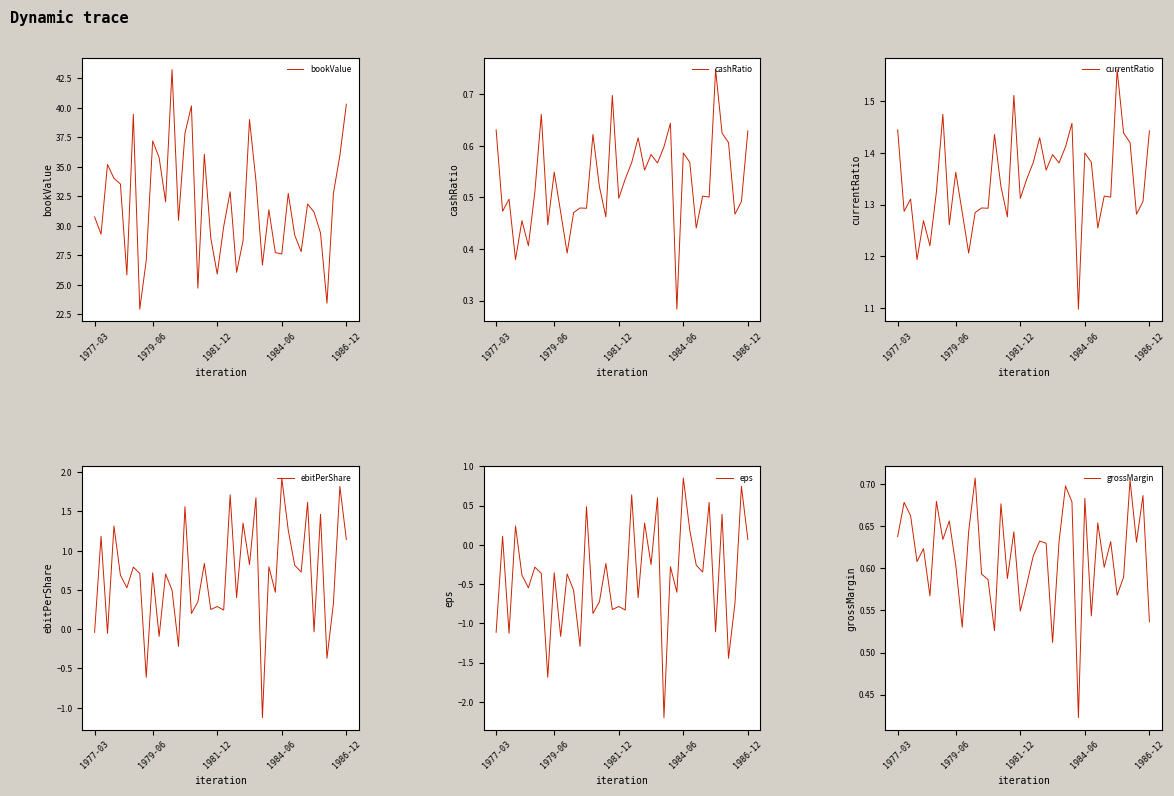

Is it true that bookValue equals 63.8 at 1979-06?

False